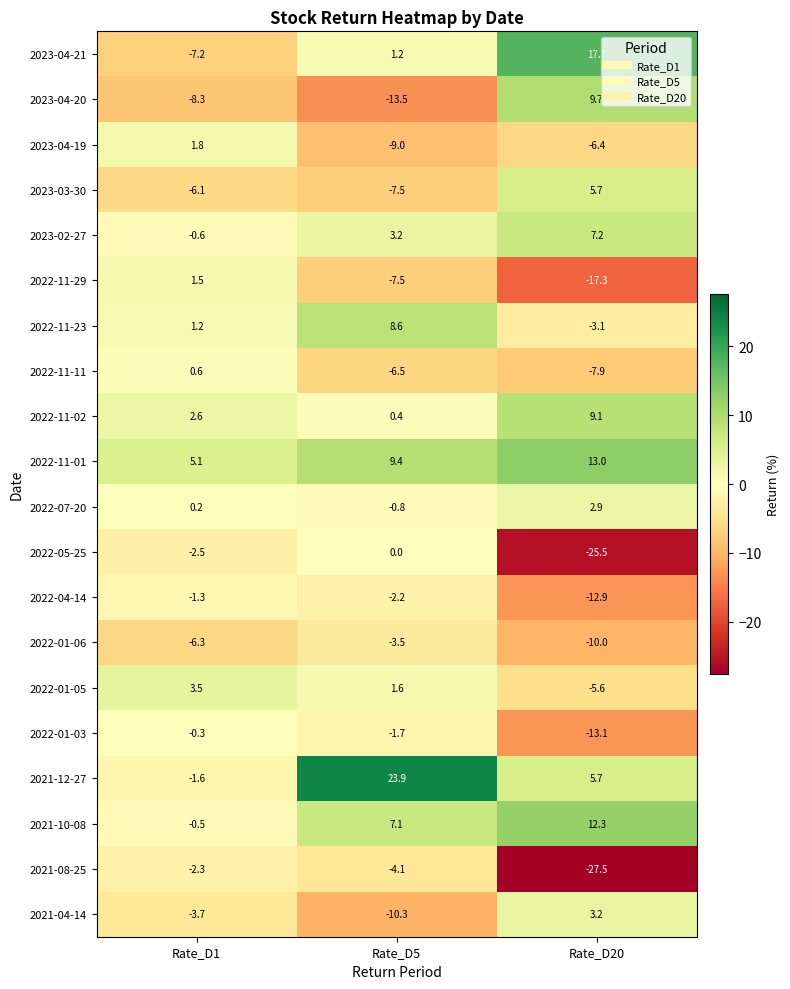

What is the sum of the 2021-08-25 values at Rate_D1 and Rate_D20?

-29.8